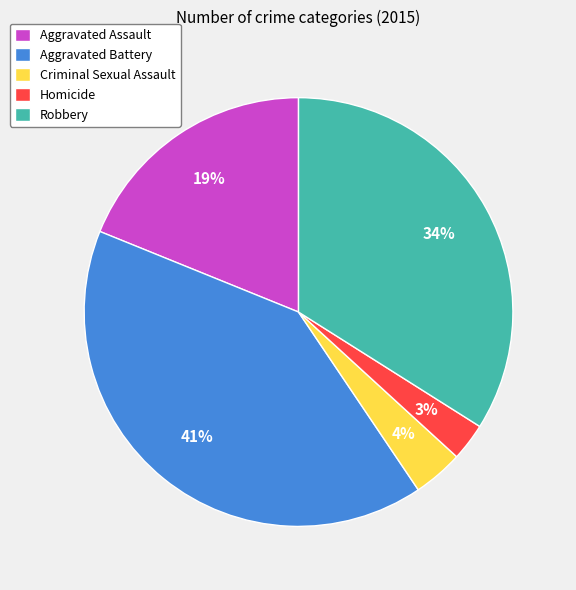

To the nearest percent, what is the difference between the largest and smallest slice percentages?

38%